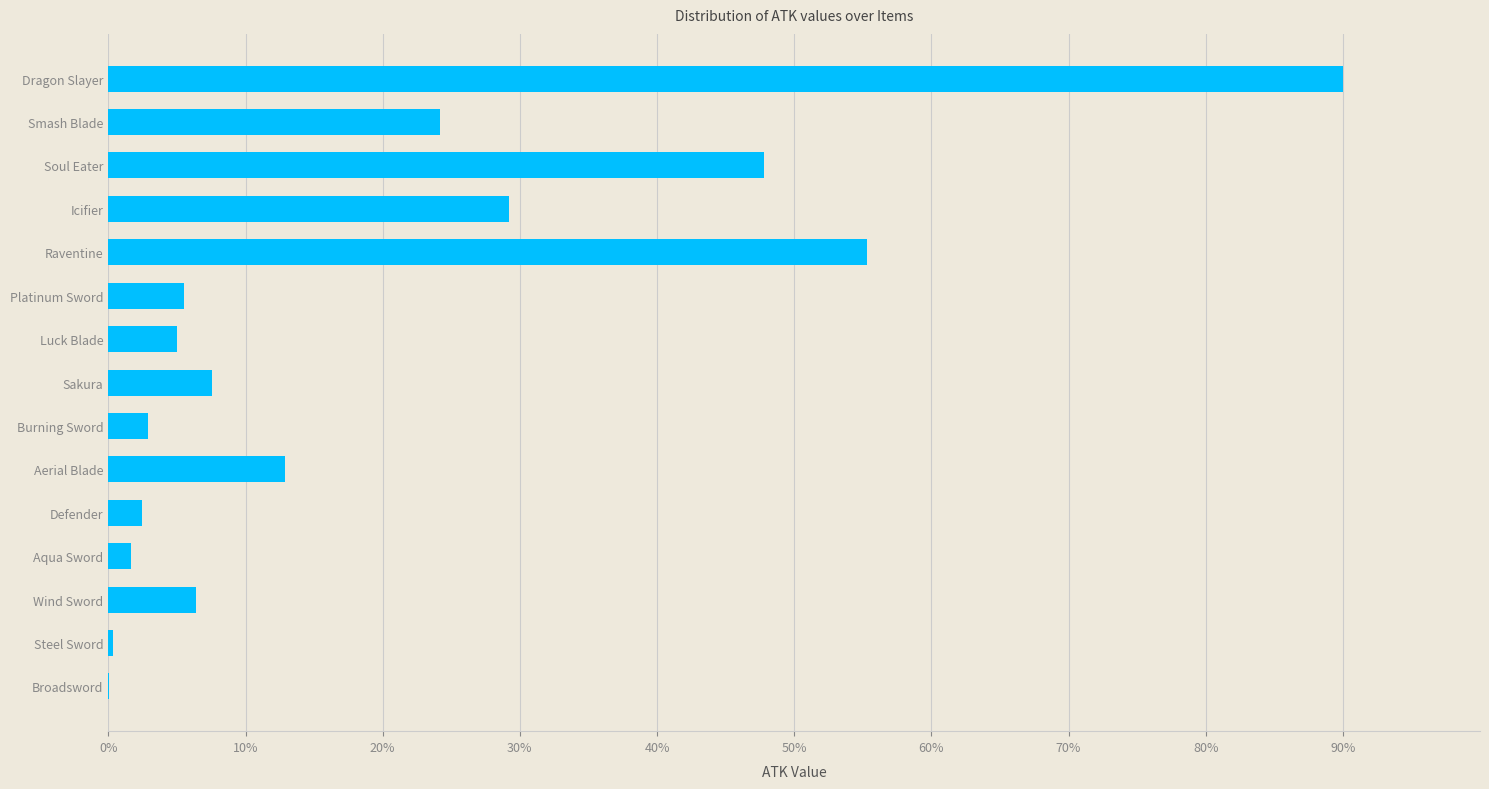

At which label is the value closest to 45?

Soul Eater